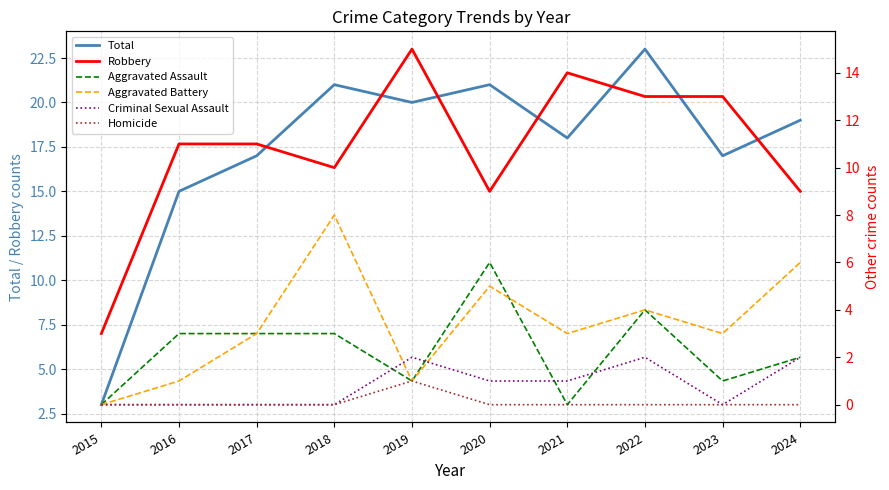

What is the value of the Robbery point at the 6th from the left?

9